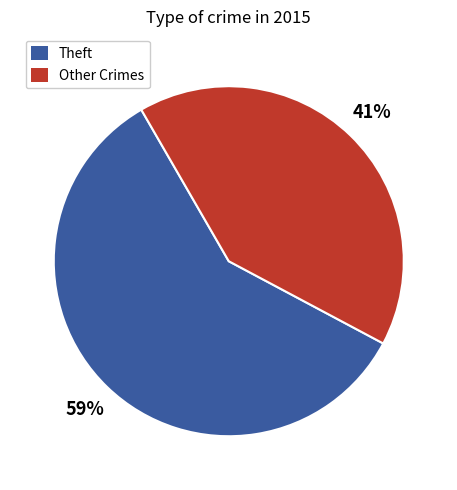

True or false: Other Crimes accounts for 41% of the total.

True